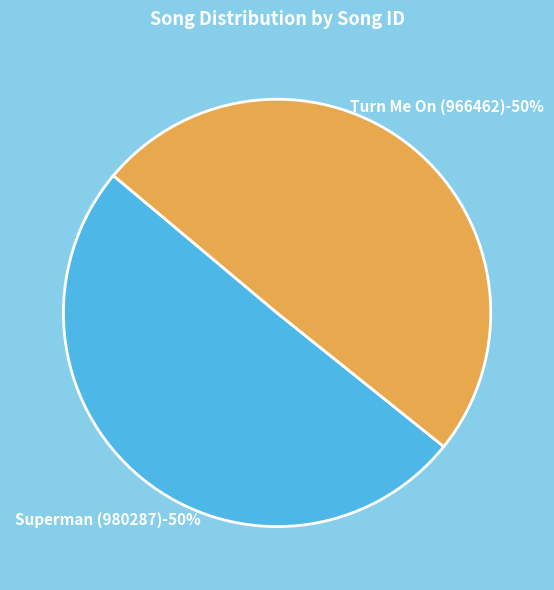

How many slices are in this pie chart?

2